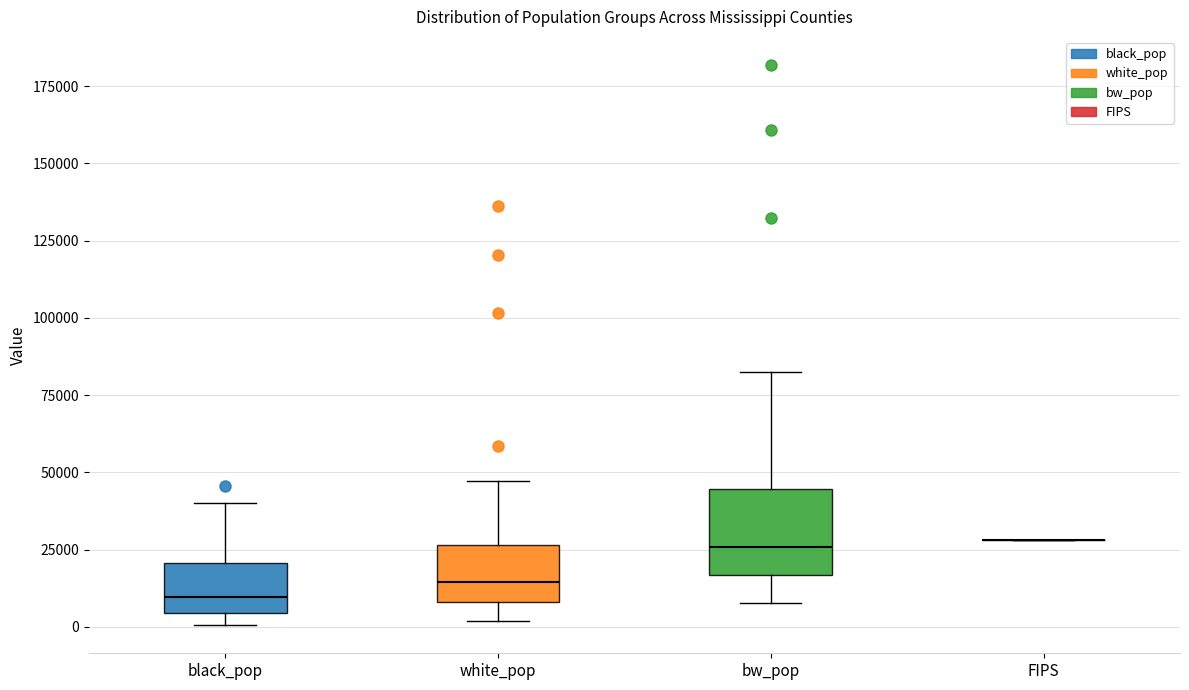

Where does the upper whisker of the box for black_pop end on the y-axis? The values are not printed on the chart, so give them approximately, as read against the axis.

40000